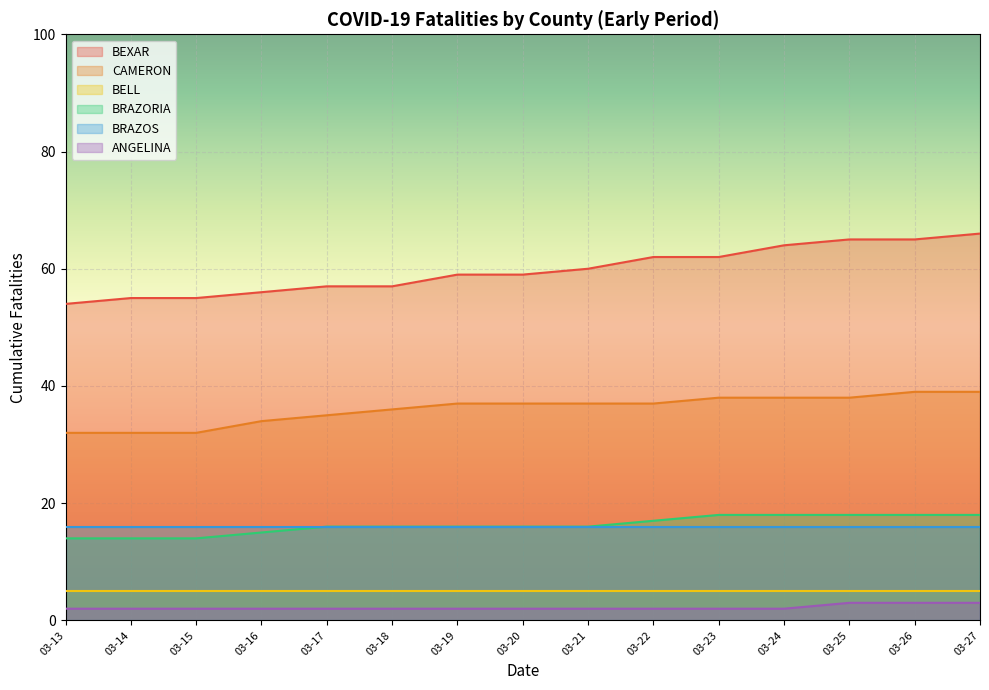

At which label is BEXAR closest to 60?

03-21